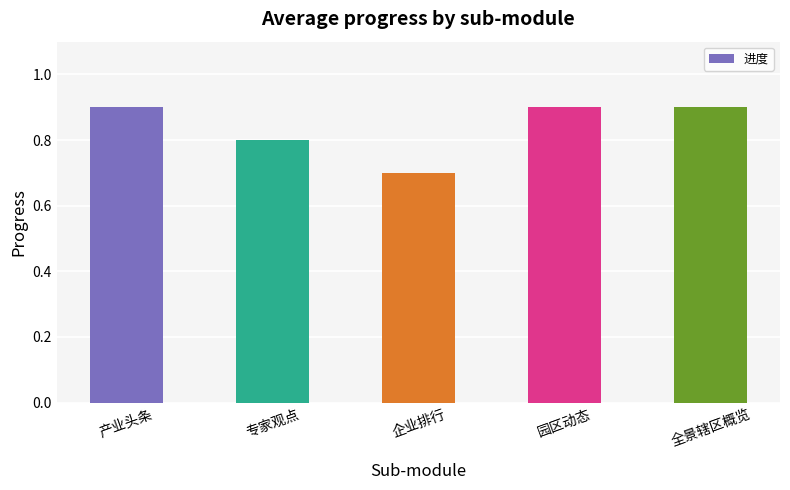

How many values are between 0 and 1?

5